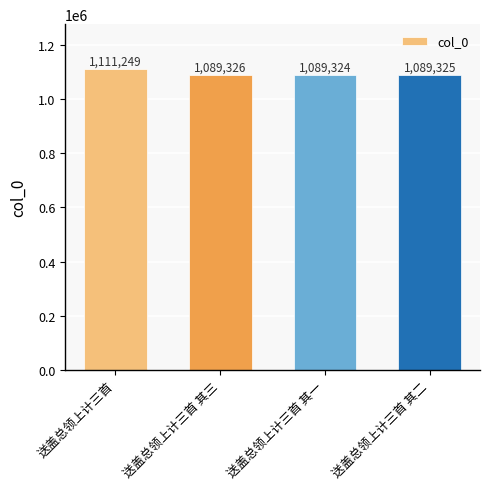

What is the difference between the maximum and minimum values?

21925